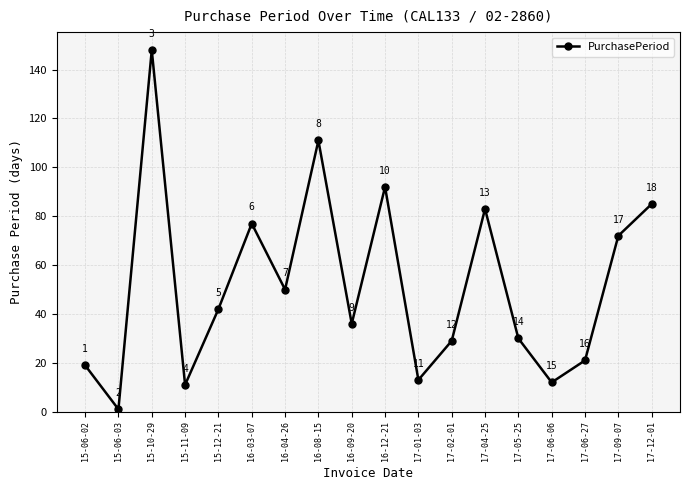

What is the difference between the maximum and second lowest values?

137